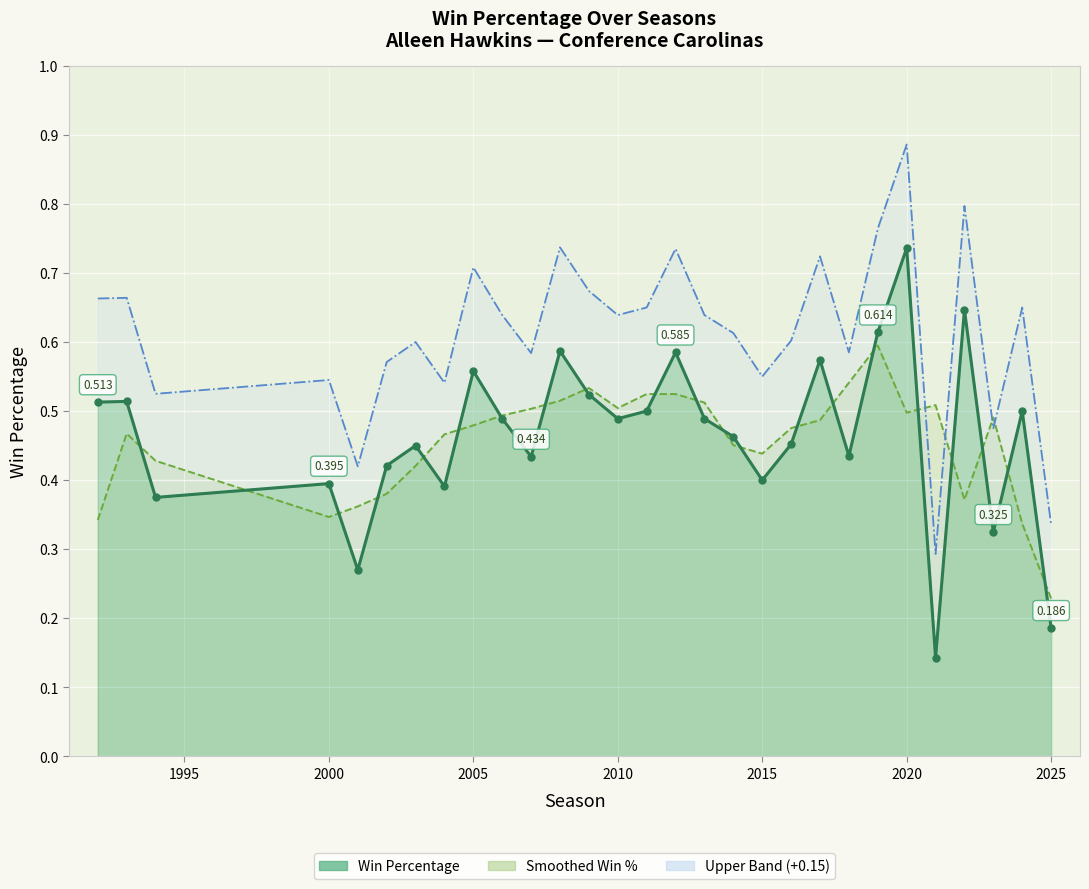

Is the value of upper_line at 12 greater than the value of win_perc_line at 25?

Yes